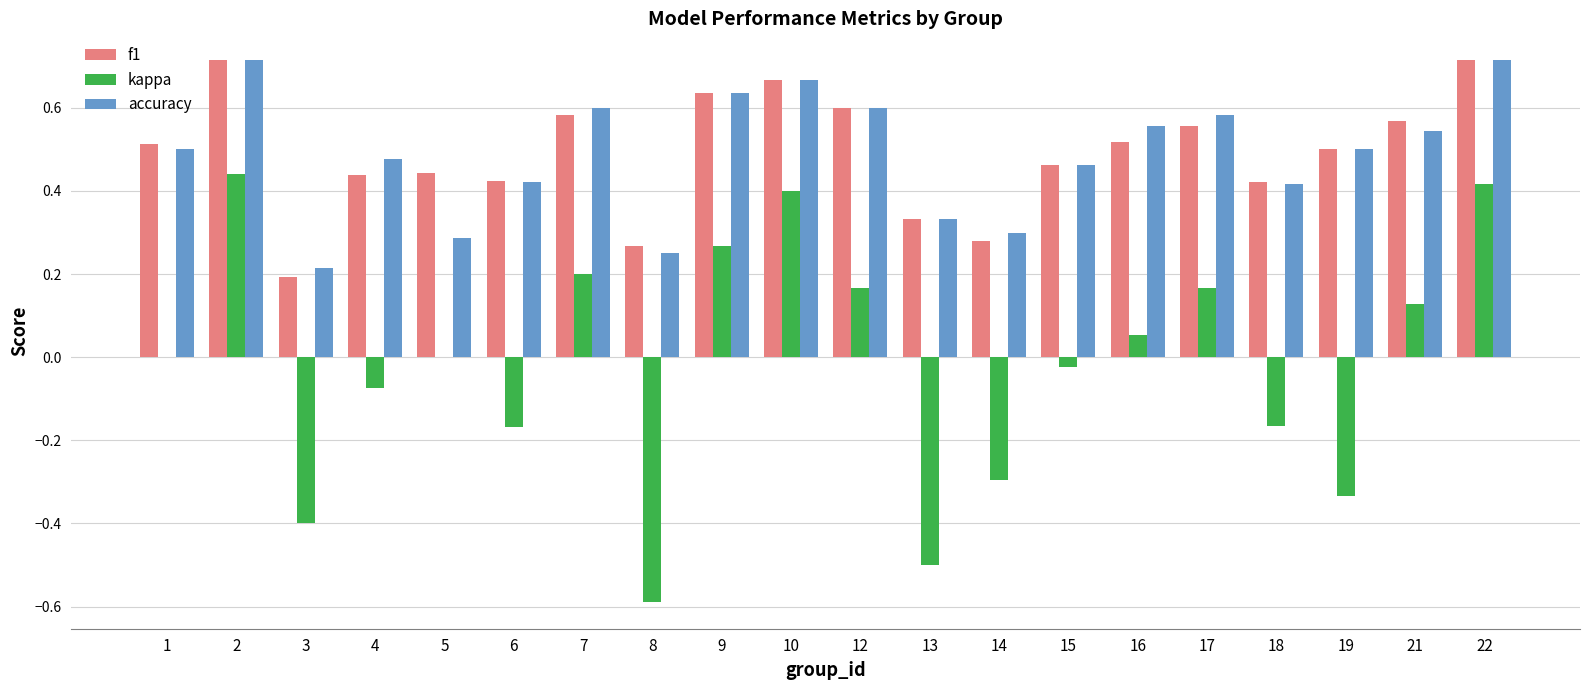

Which series changed the most between 5 and 22?

accuracy